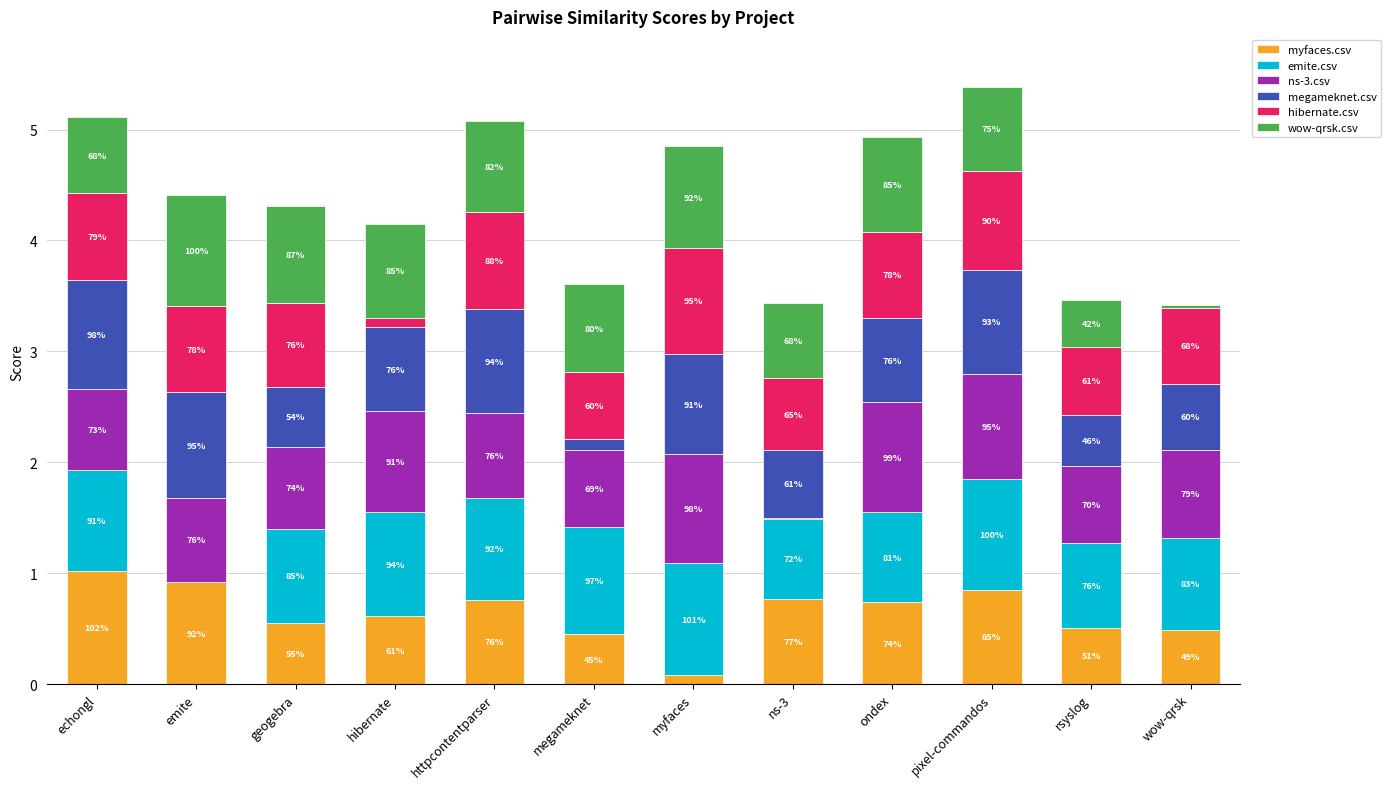

Does the chart contain stacked bars?

Yes